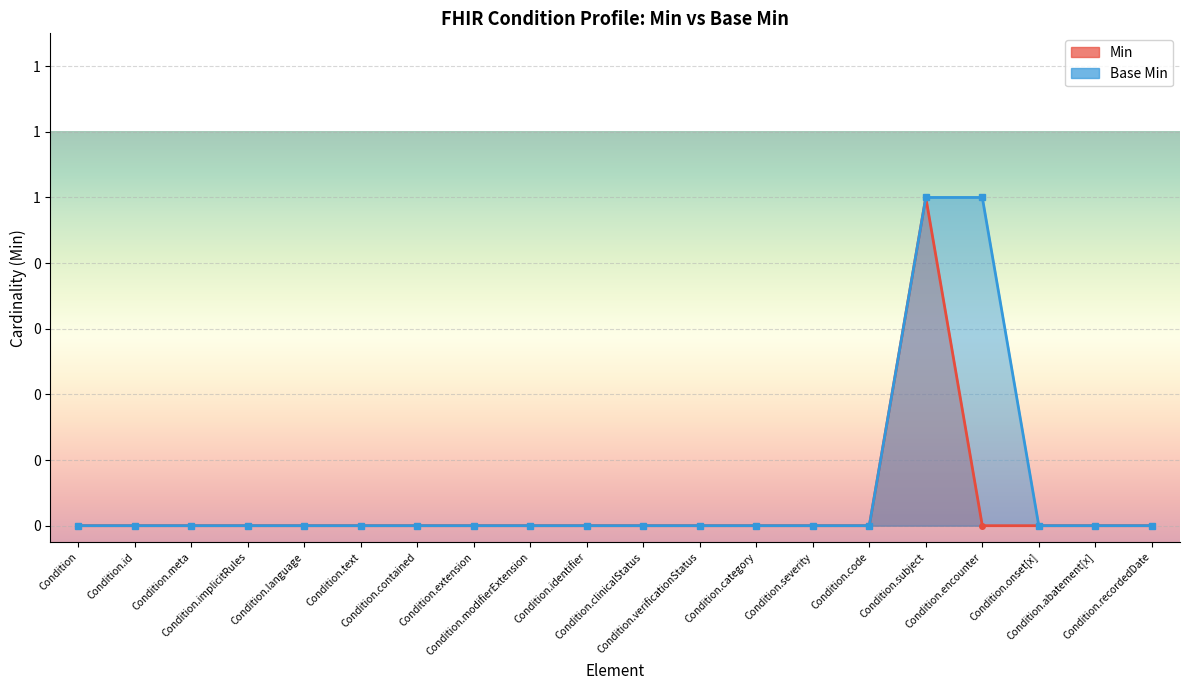

What is the label of the 12th point from the left?

Condition.verificationStatus